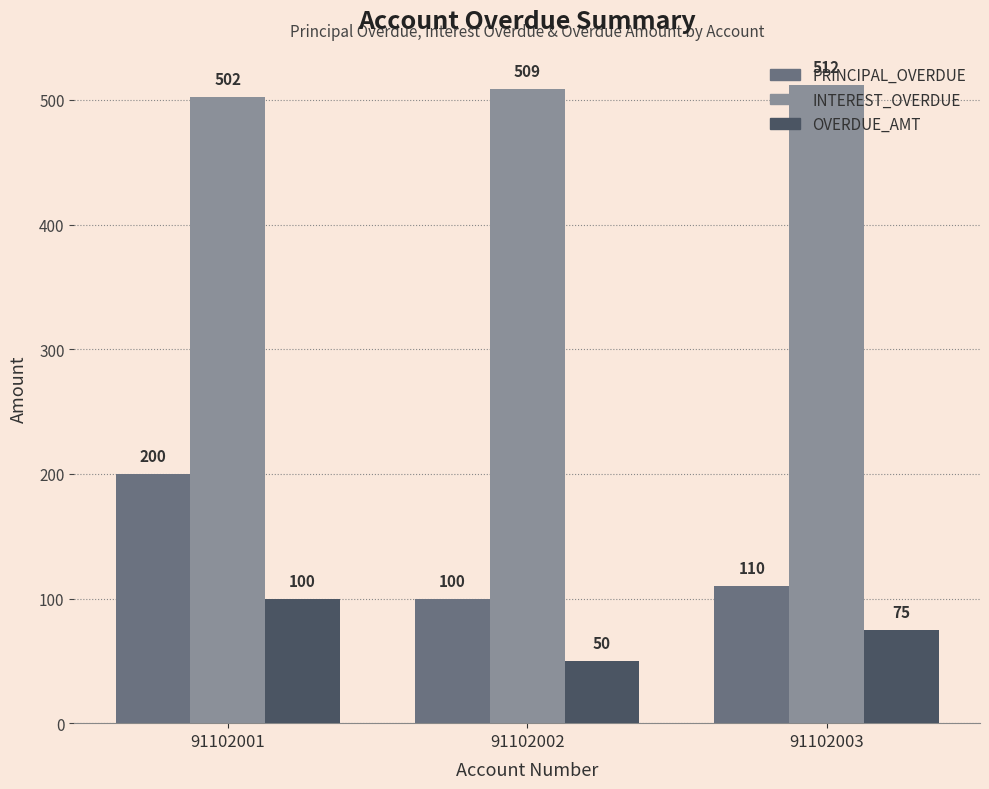

Between 91102002 and 91102003, which series saw the biggest shift?

OVERDUE_AMT